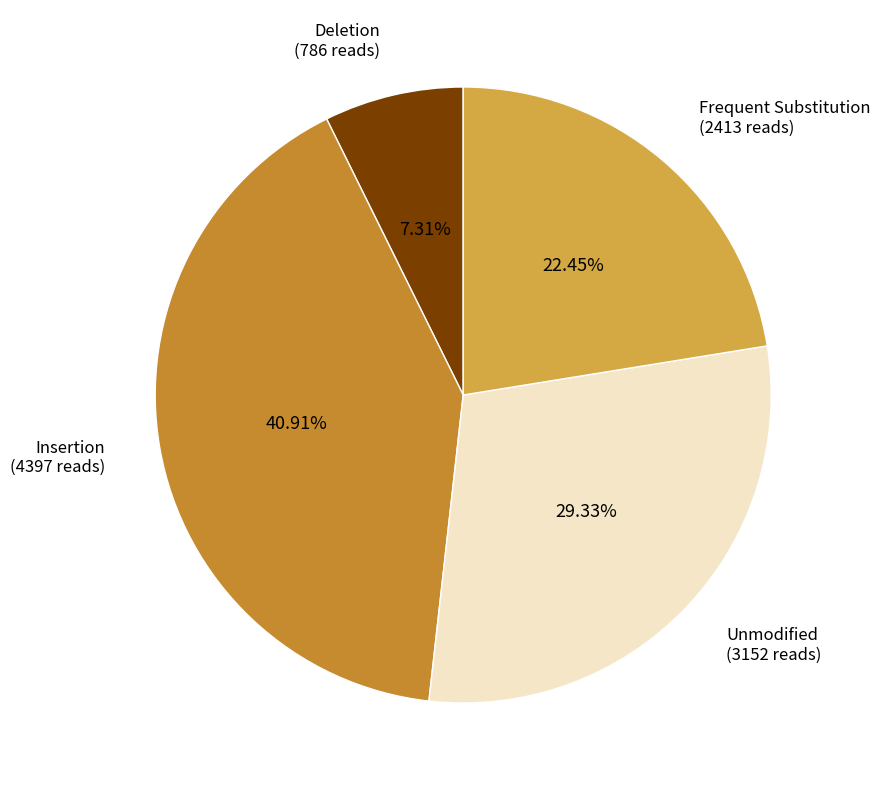

Rank the categories by value from lowest to highest.

Deletion (786 reads), Frequent Substitution (2413 reads), Unmodified (3152 reads), Insertion (4397 reads)